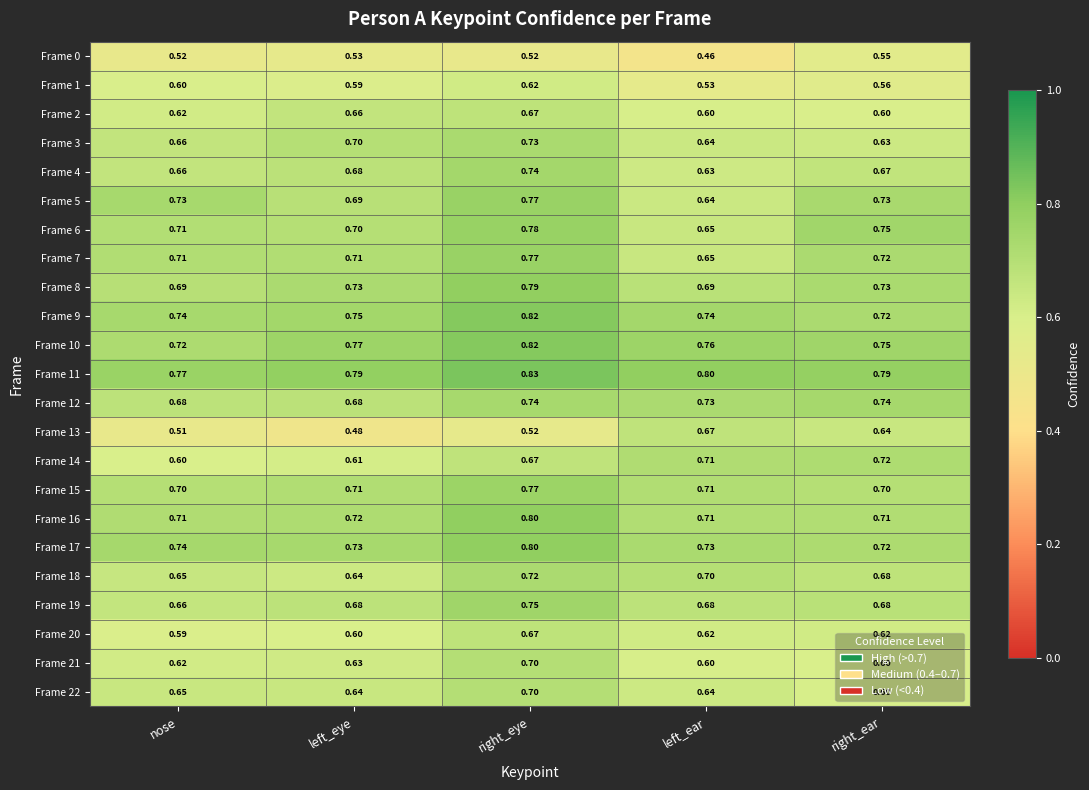

At which label is Frame 6 closest to 0?

left_ear